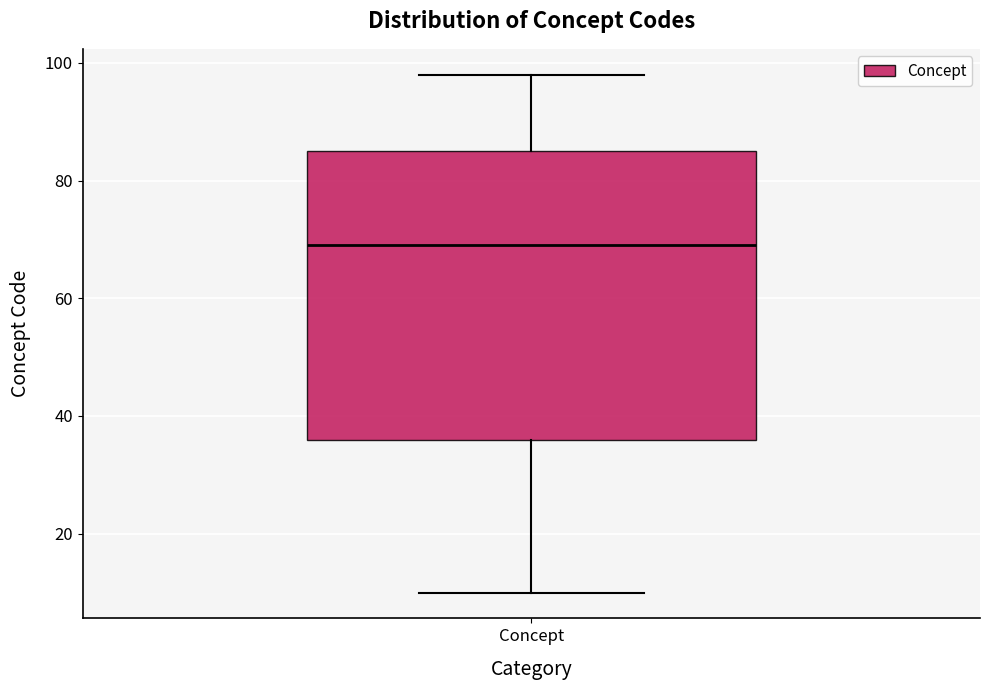

Where does the upper whisker of the box for Concept end on the y-axis? The values are not printed on the chart, so give them approximately, as read against the axis.

98